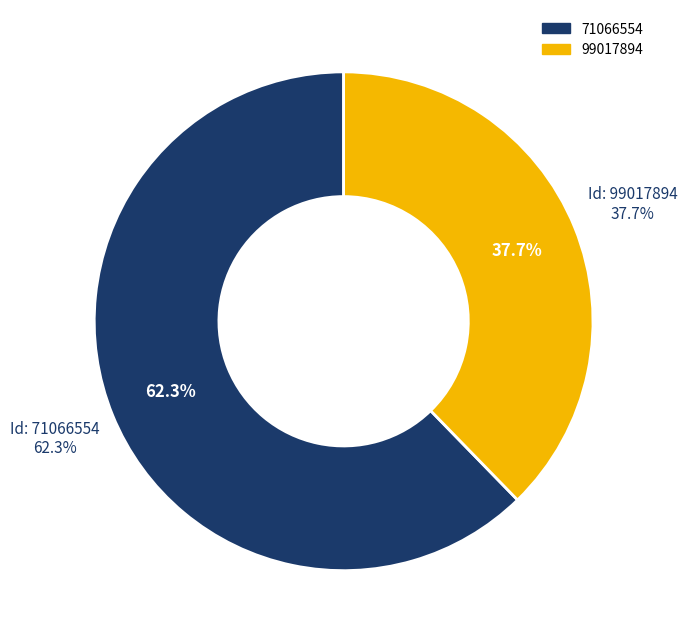

Rank the categories by value from highest to lowest.

71066554, 99017894